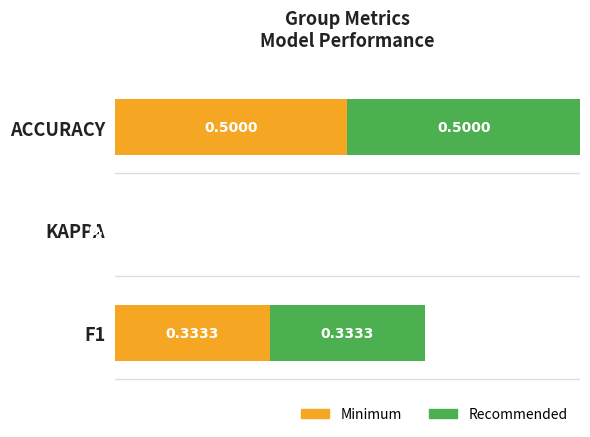

How many data points does each series have?

3